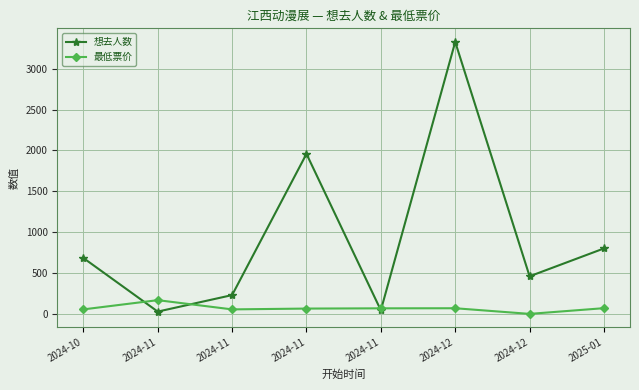

Which series ends up on top after the final intersection of 想去人数 and 最低票价?

想去人数